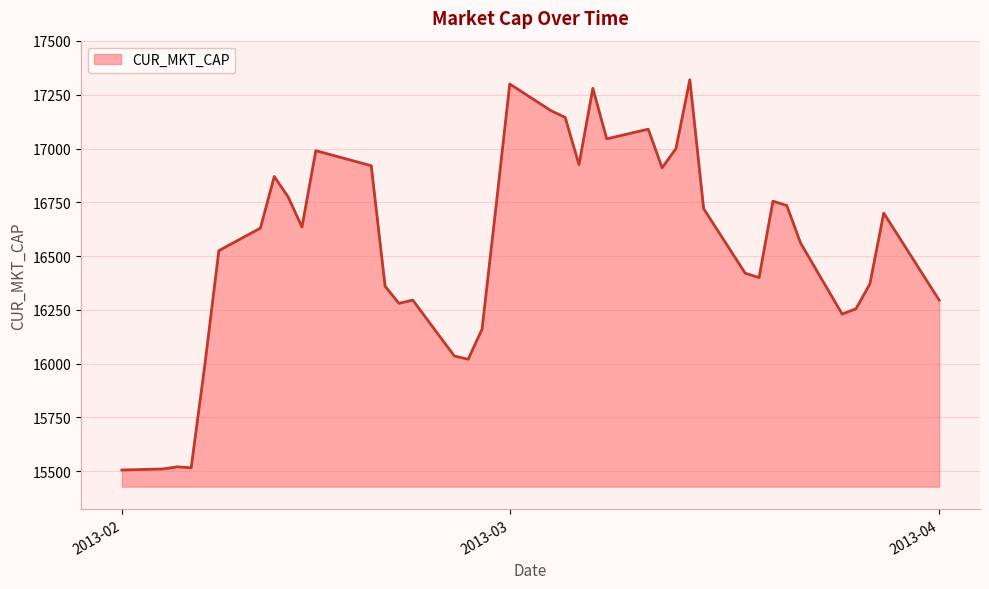

What is the difference between the maximum and minimum values?

1815.0